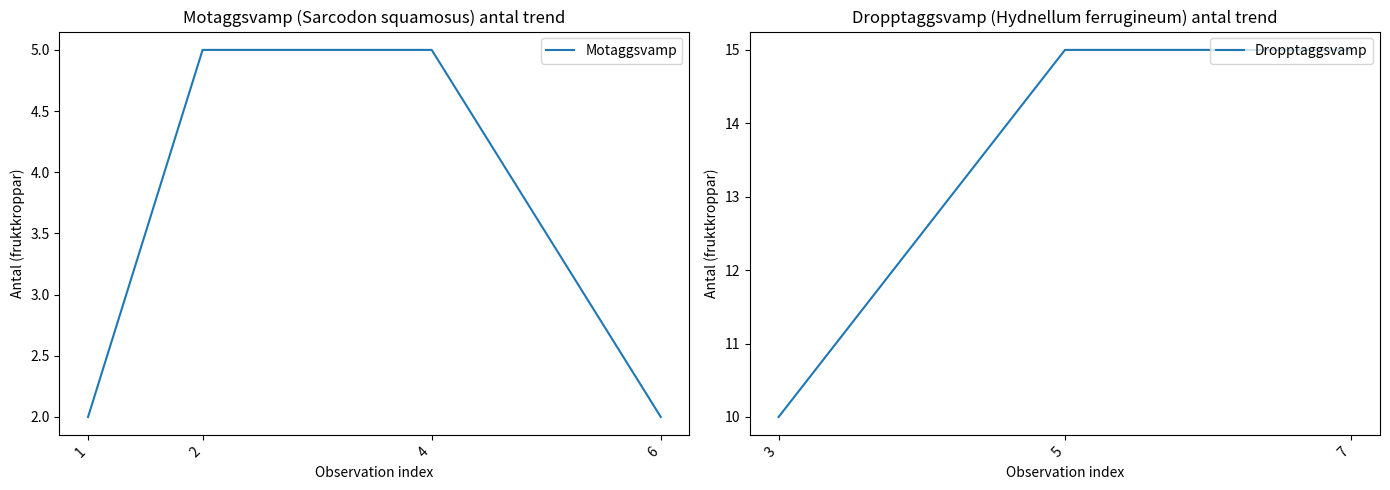

True or false: Motaggsvamp has a value of 5 at 2.

True